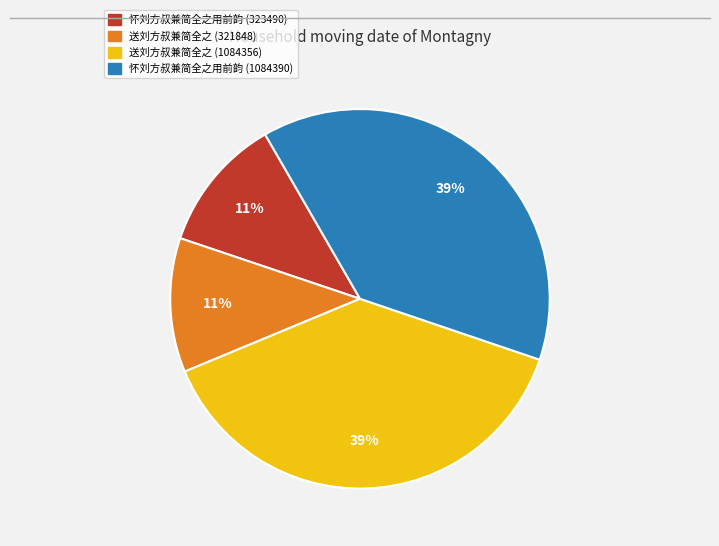

True or false: 送刘方叔兼简全之 (321848) accounts for 22% of the total.

False